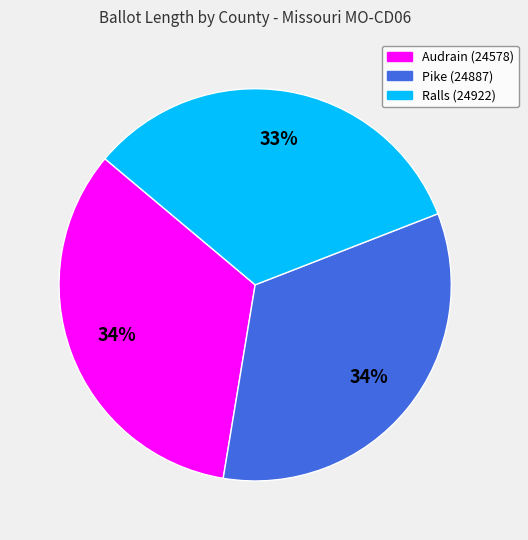

To the nearest percent, what is the average slice percentage?

33%